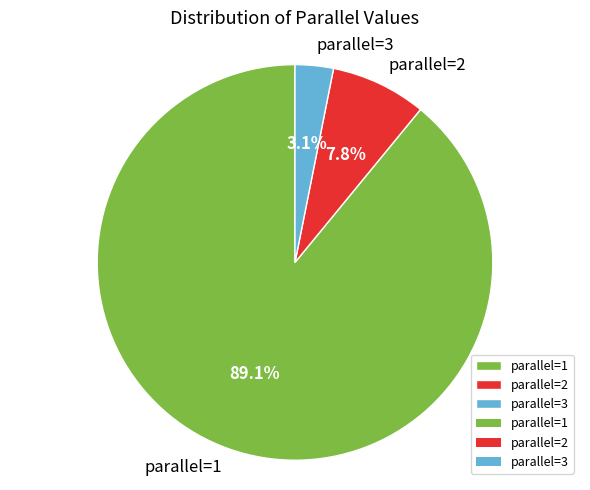

What percentage do parallel=2 and parallel=1 together represent?

96.9%